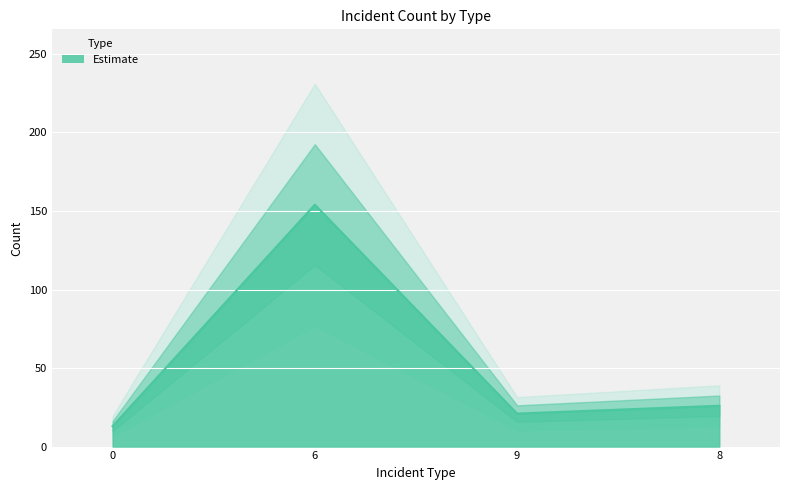

At which category does the data reach its first local peak?

6